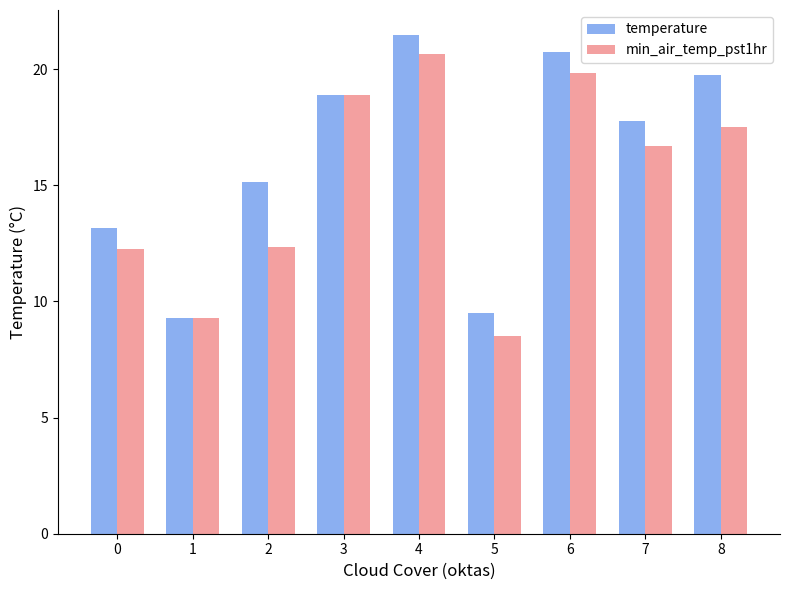

Between 0 and 3, which series saw the biggest shift?

min_air_temp_pst1hr